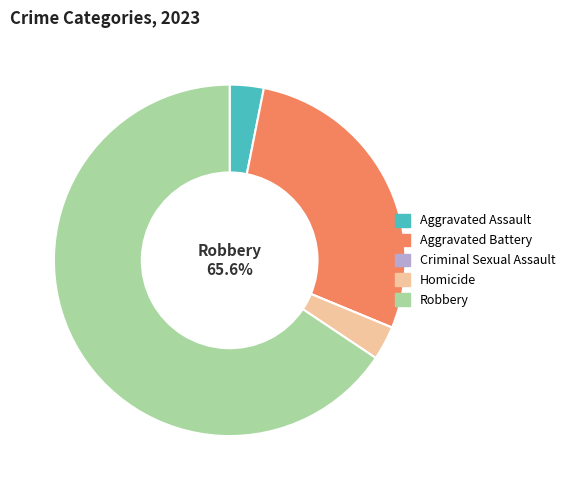

Is it true that Criminal Sexual Assault is 0% of the pie?

True